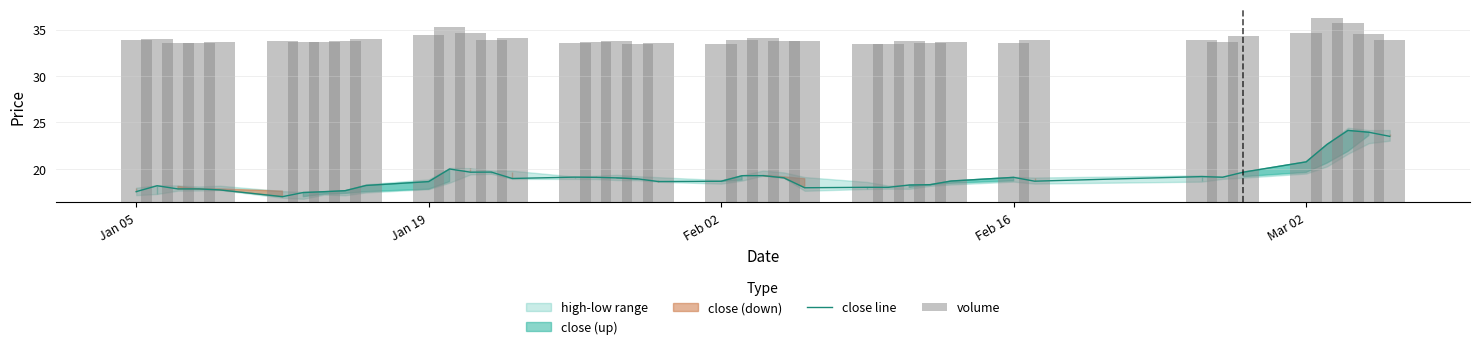

Are the bars grouped side by side (vs. stacked)?

Yes